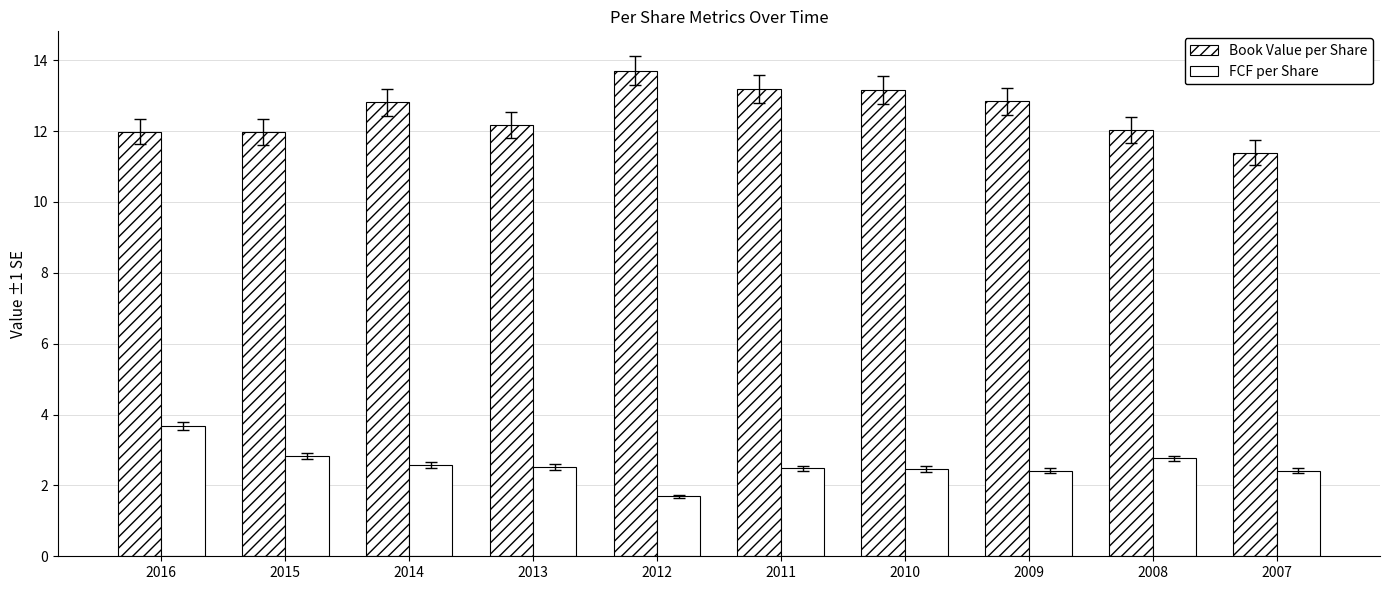

Are the bars horizontal?

No